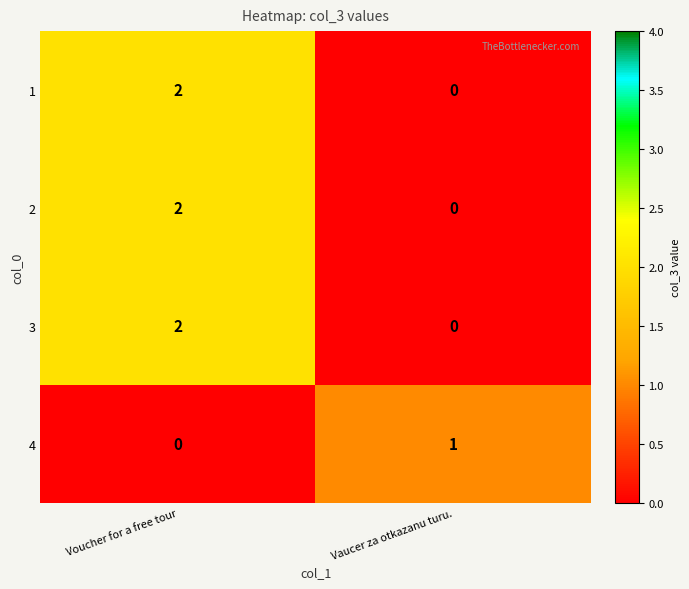

Count the number of data series in this chart.

4